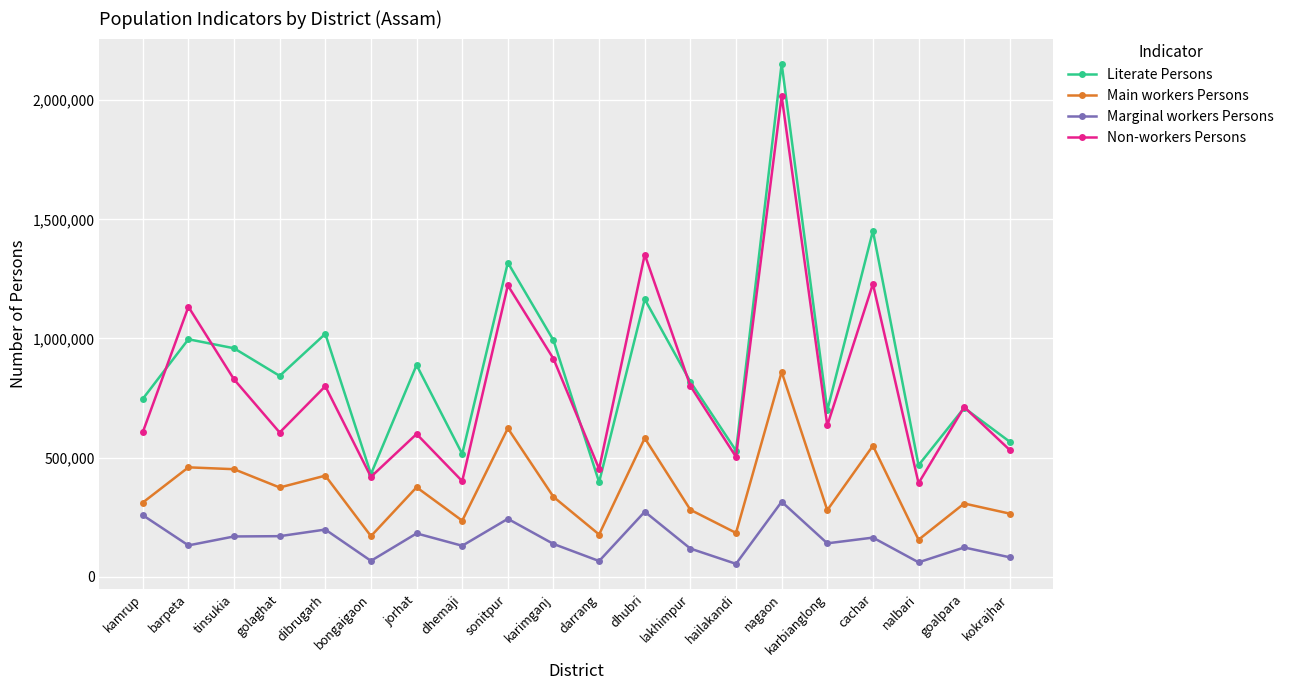

At which category is the sum across all series the highest?

nagaon